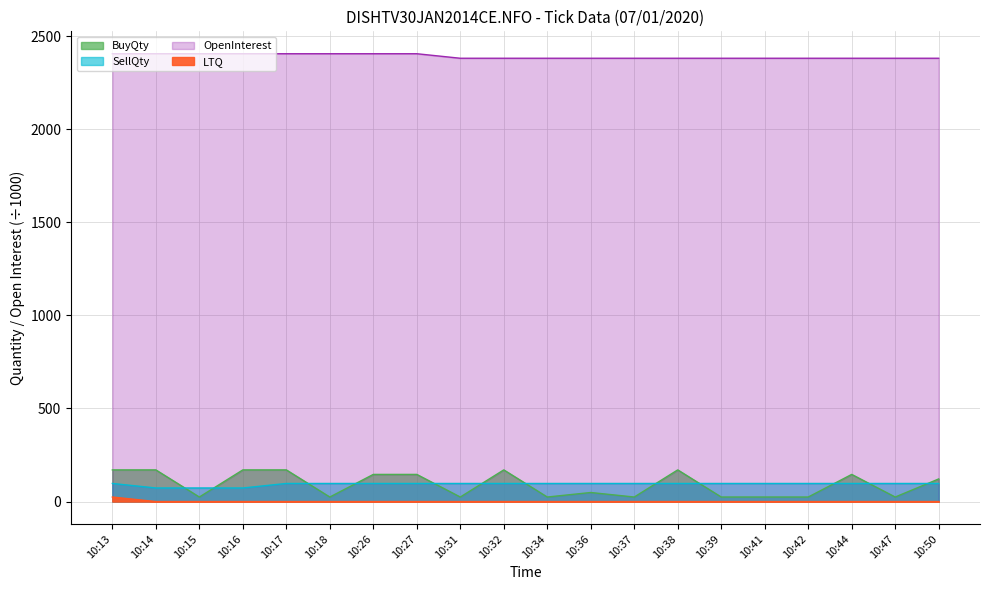

Is the value of LTQ at 10:38 greater than the value of BuyQty at 10:41?

No